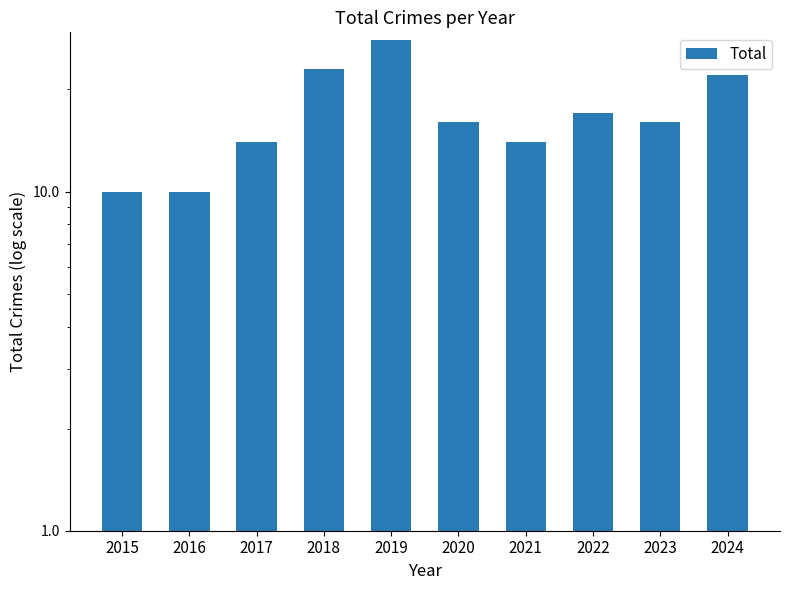

At which category does the chart reach its peak across all series?

2019